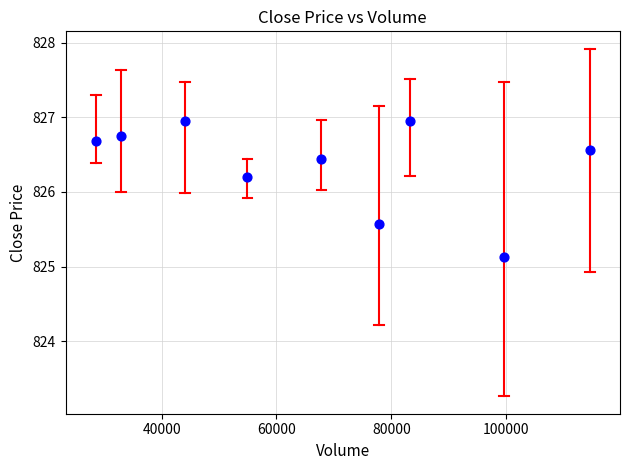

What is the range of X values (max minus min)?

86094.2